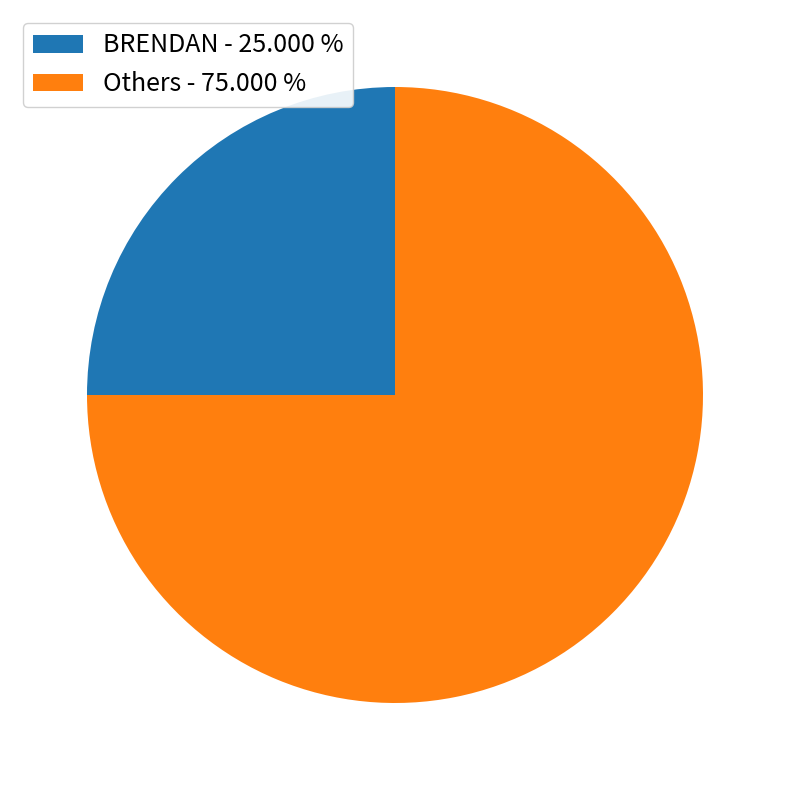

How many slices are in this pie chart?

2